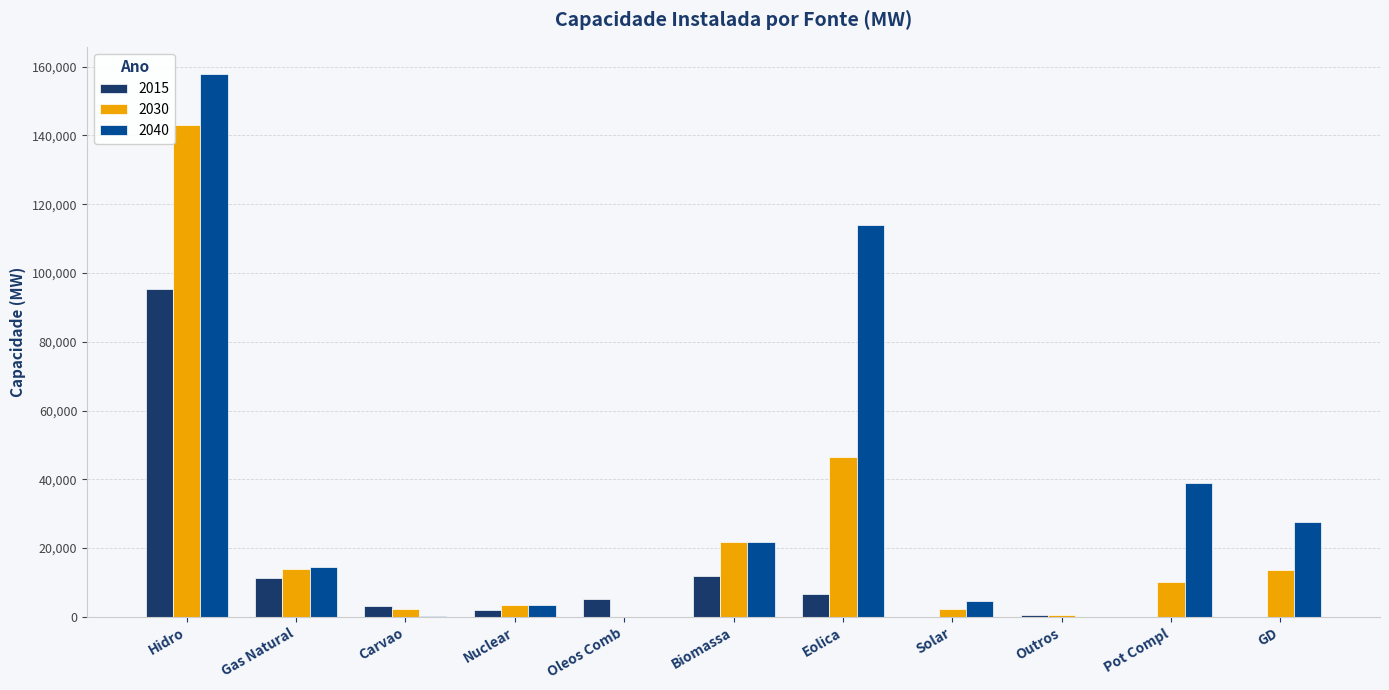

Which series has the largest total across all categories?

2040